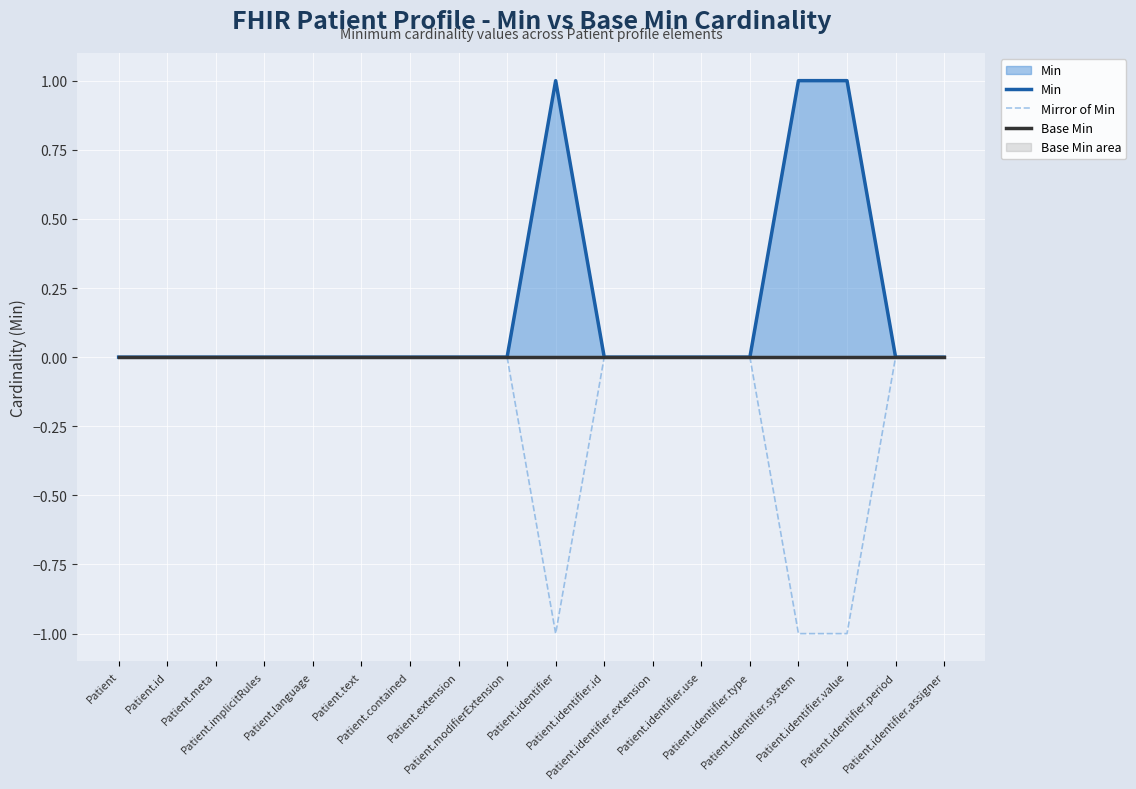

At which label does Min reach its peak?

Patient.identifier